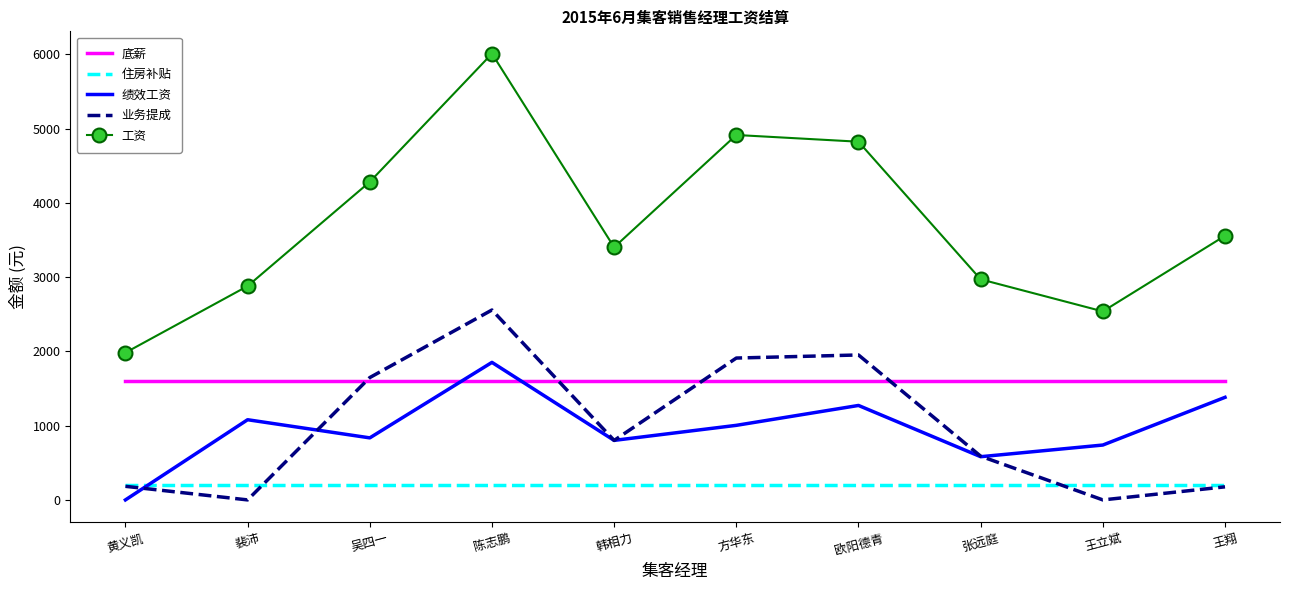

Which series has the widest spread of values?

工资